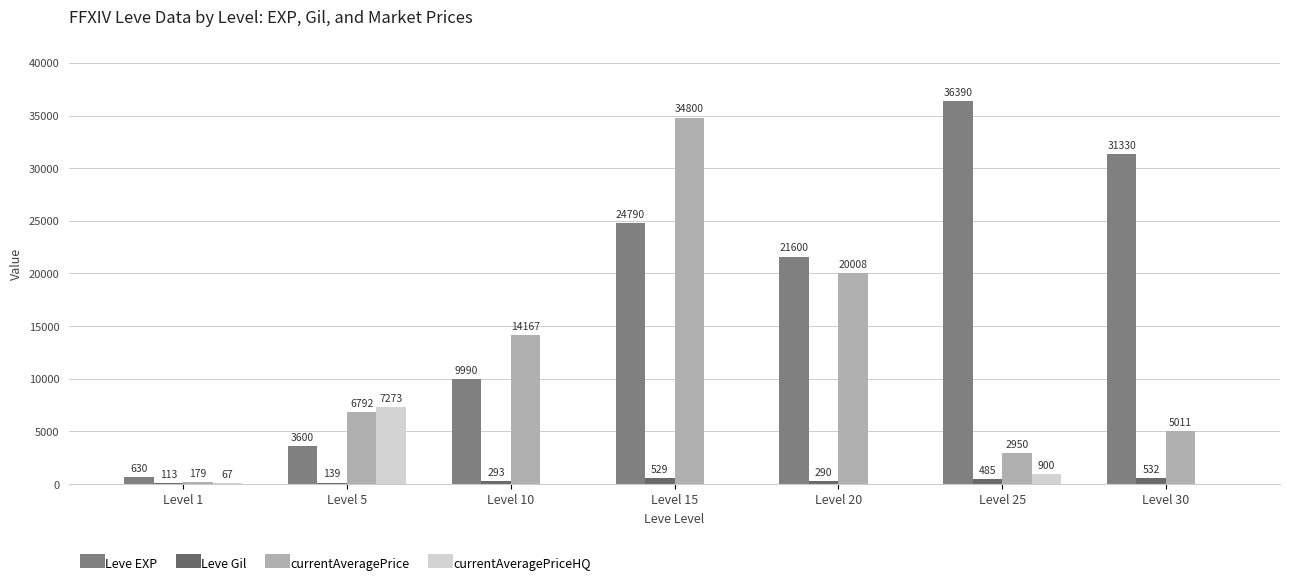

Where is Leve Gil nearest to the value 322?

Level 10